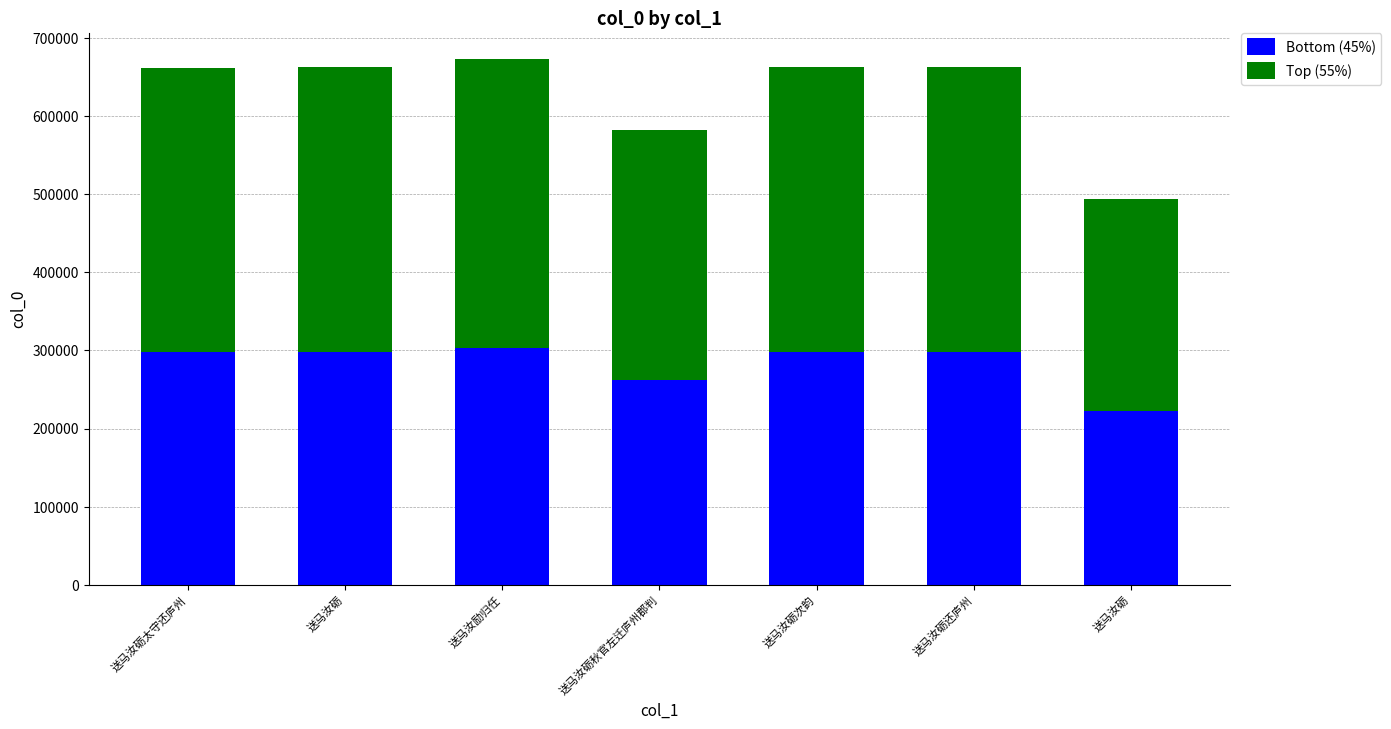

Between 送马汝砺次韵 and 送马汝励归任, which is larger?

送马汝励归任